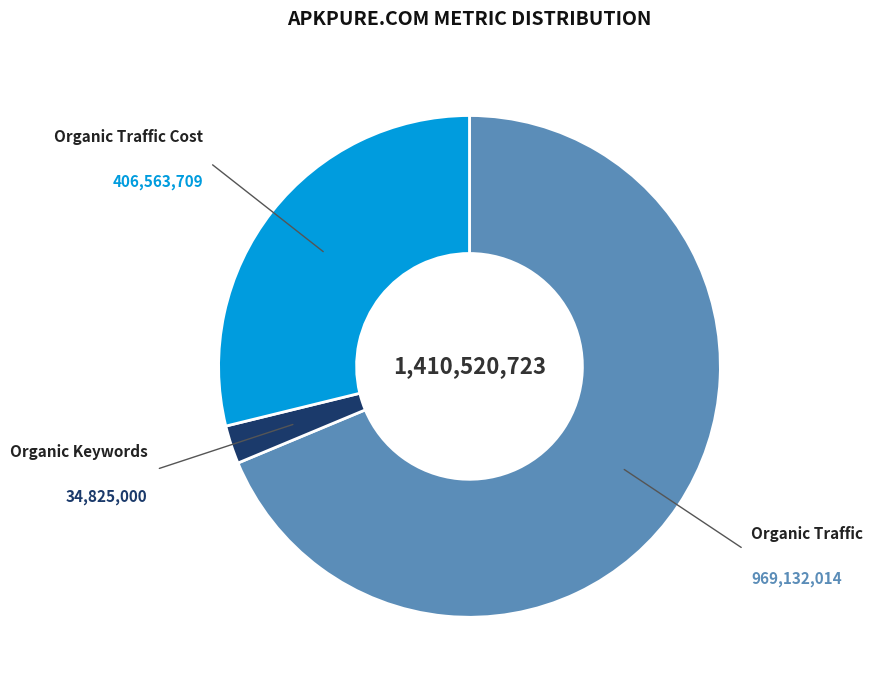

What is the smallest slice in the pie chart?

Organic Keywords